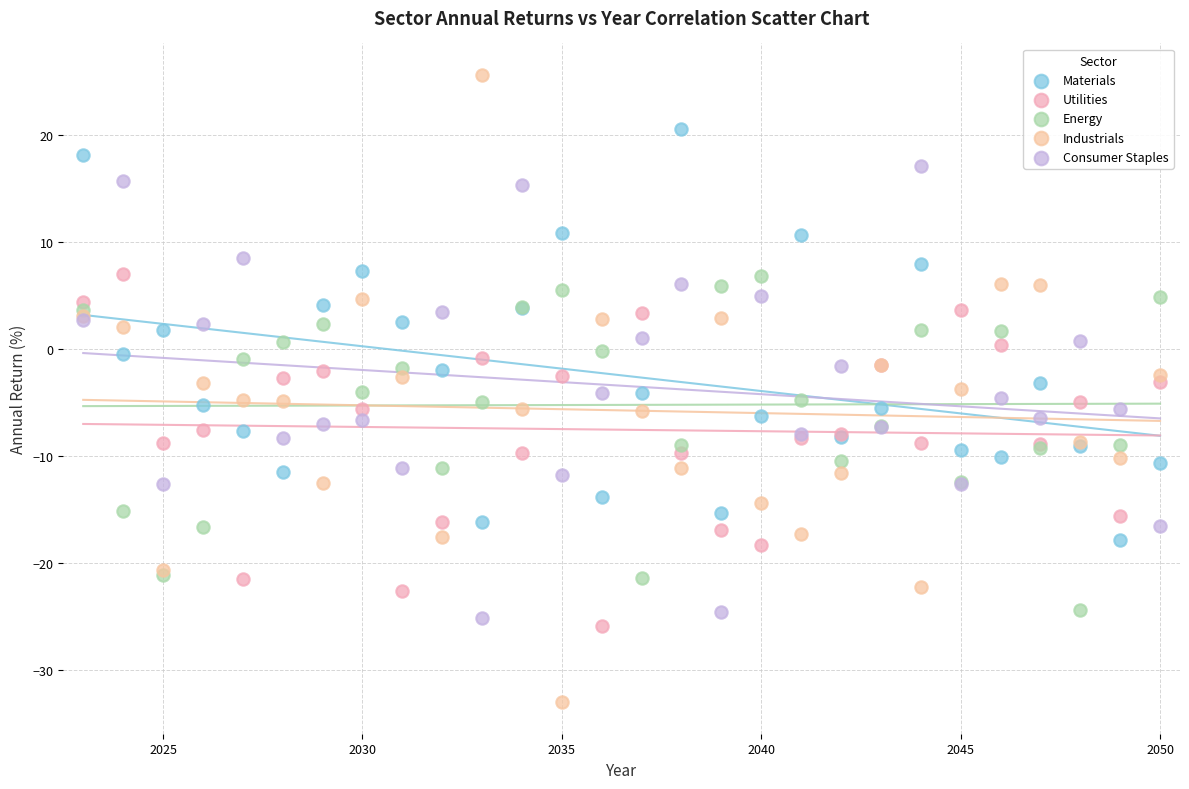

What are all the series names shown in the legend?

Materials, Utilities, Energy, Industrials, Consumer Staples